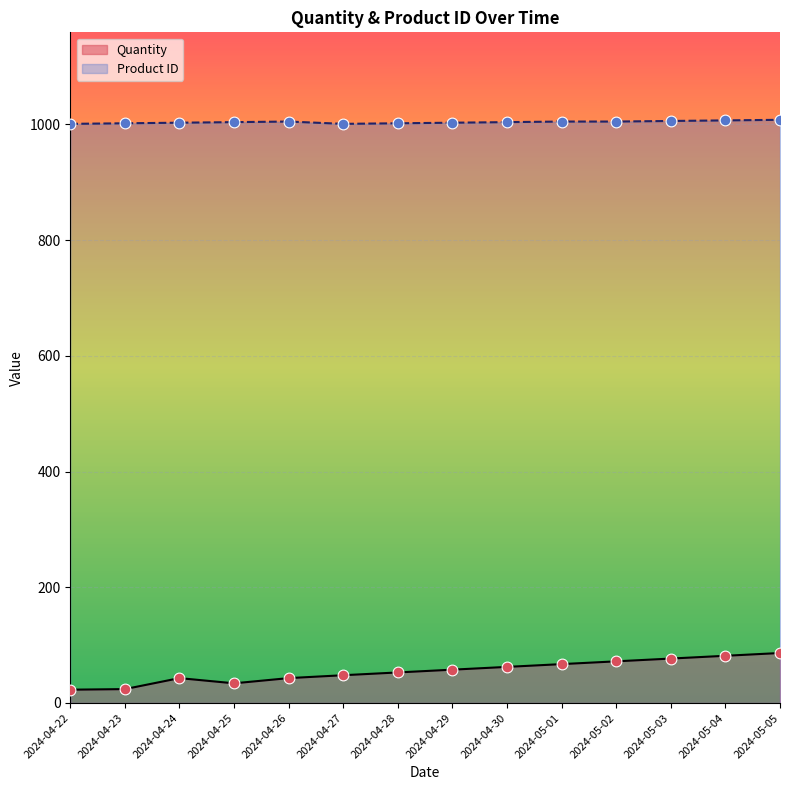

Which series has the widest spread of Y values?

Quantity